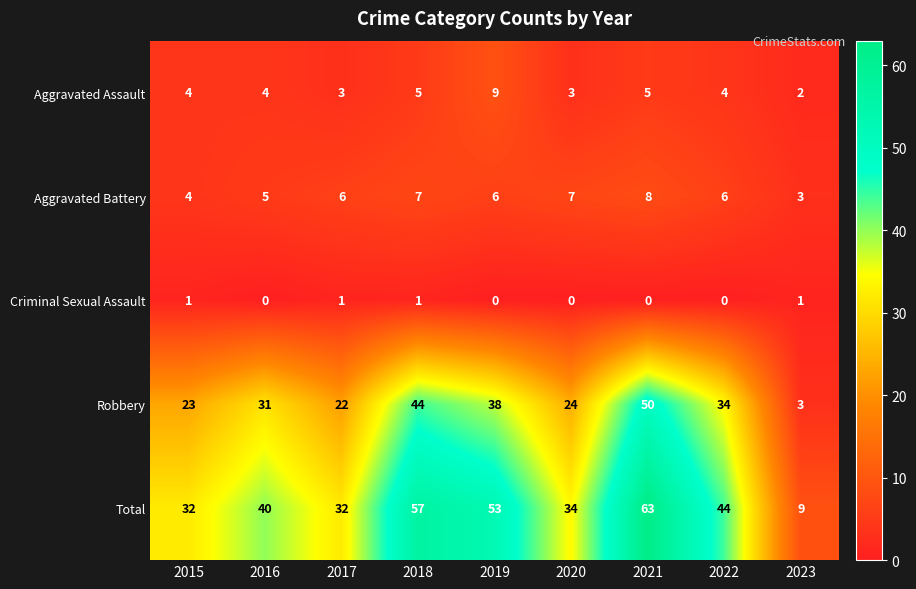

Count the number of categories in the chart.

9